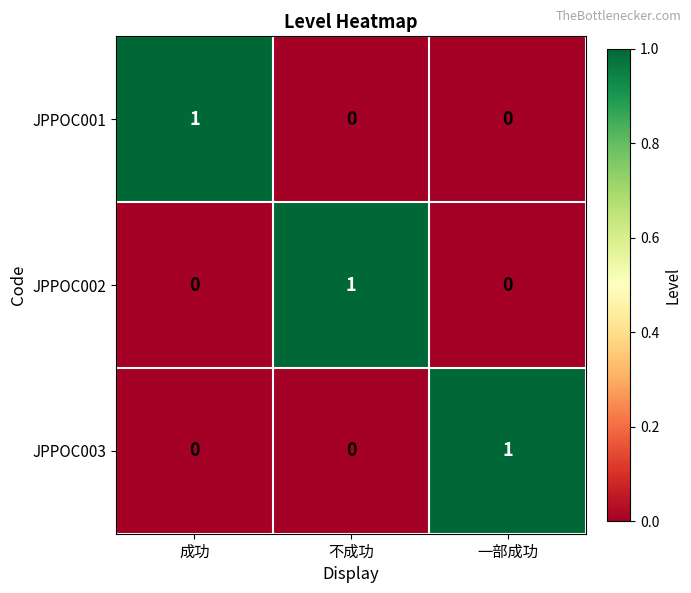

How many JPPOC001 values are between 0 and 1?

3